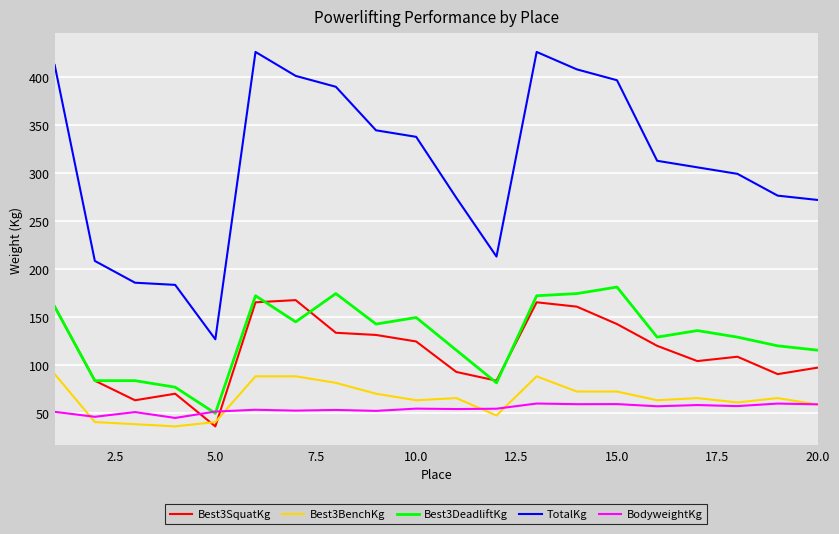

Rank the series by their maximum value, from lowest to highest.

BodyweightKg, Best3BenchKg, Best3SquatKg, Best3DeadliftKg, TotalKg